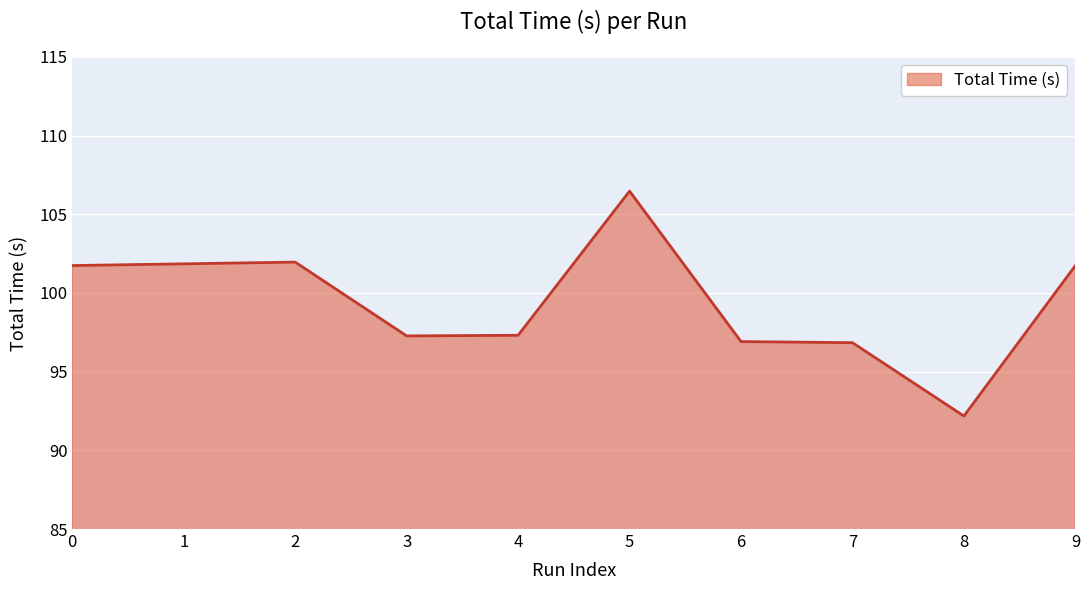

Approximately how many times larger is the value at 6 compared to 5?

0.9